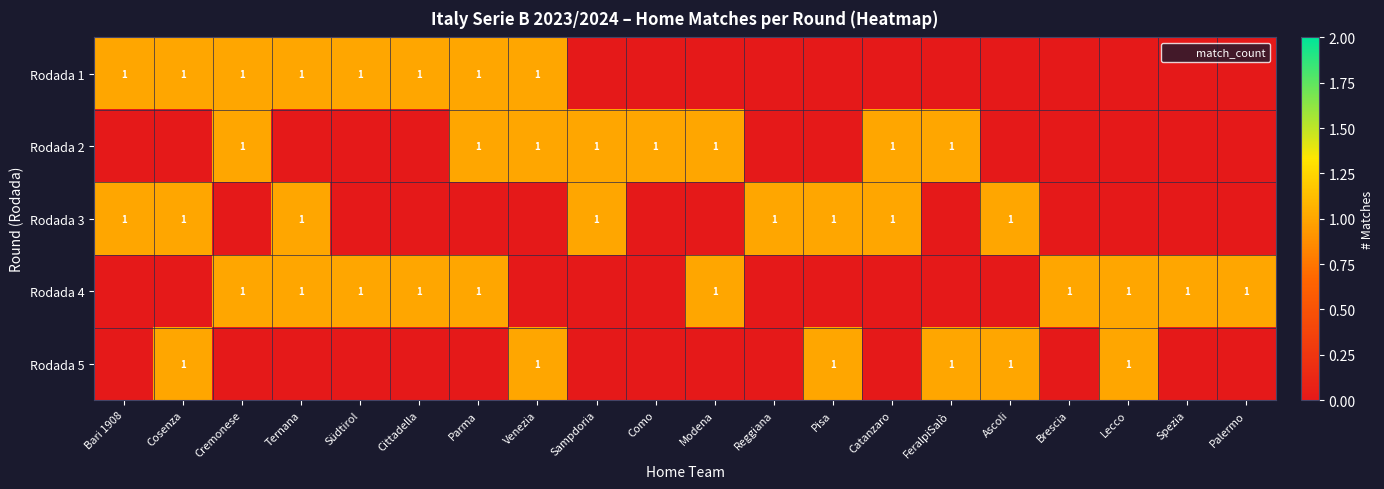

The Rodada 4 series shows 1 at Südtirol. True or false?

True